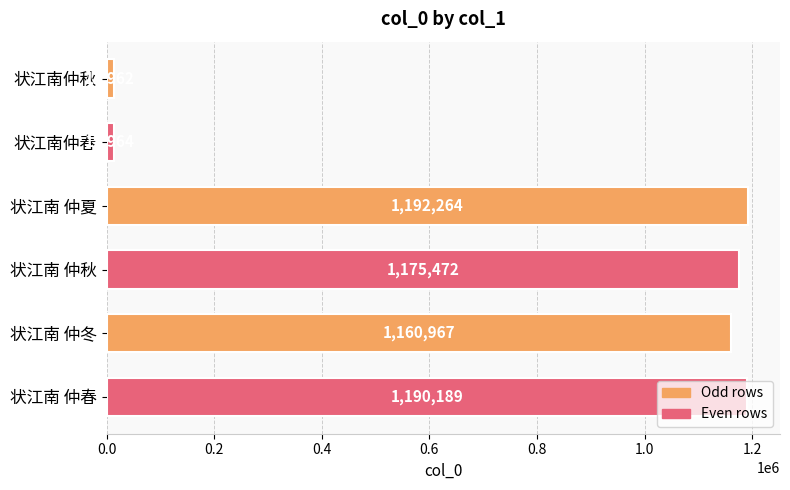

What position from the top is 状江南仲春?

2